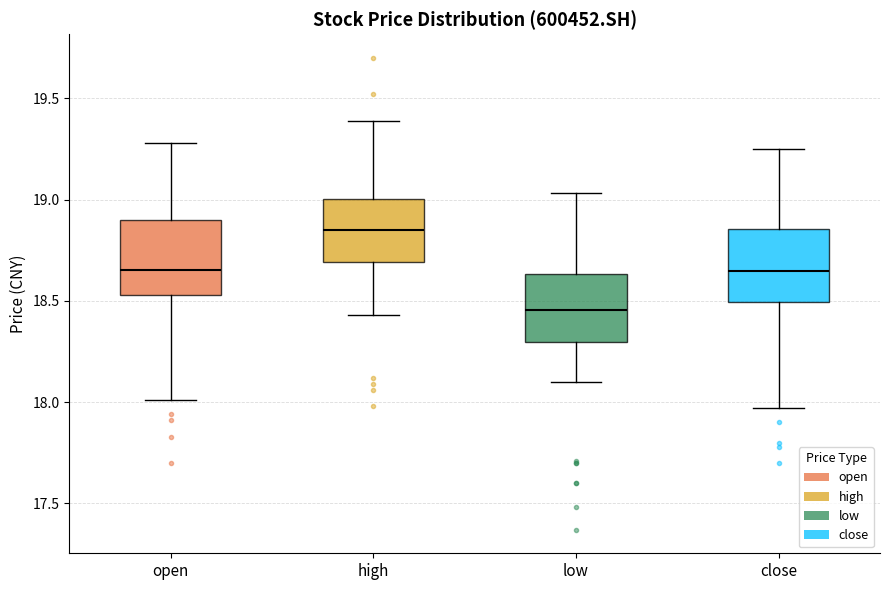

Reading left to right, transcribe this box plot: for each box, give where its median line is, the range the box spans, and where its two whiskers end, as read against the y-axis. The values are not printed on the chart, so give them approximately, as read against the axis.

open: median 18.65, box 18.55 to 18.90, whiskers 18.00 to 19.30
high: median 18.85, box 18.70 to 19.00, whiskers 18.45 to 19.40
low: median 18.45, box 18.30 to 18.65, whiskers 18.10 to 19.05
close: median 18.65, box 18.50 to 18.85, whiskers 17.95 to 19.25